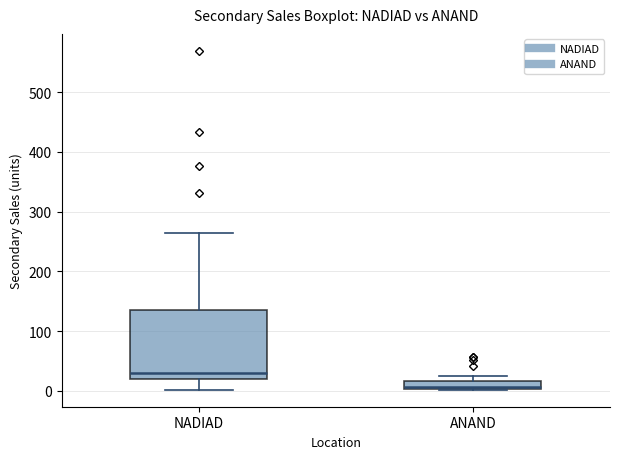

Where is the upper edge of the box for ANAND on the y-axis? The values are not printed on the chart, so give them approximately, as read against the axis.

20